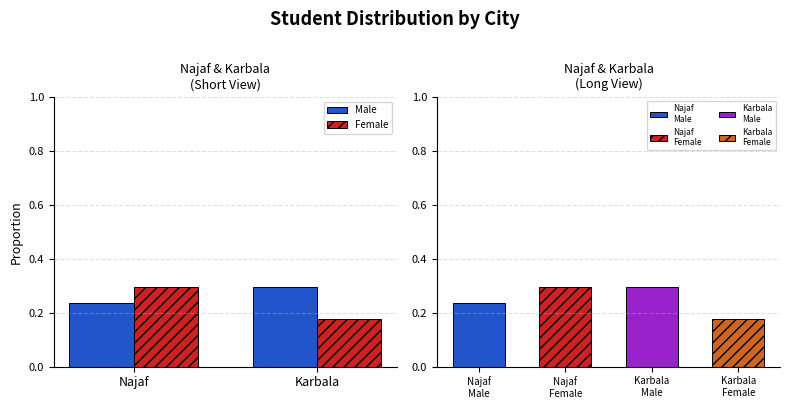

Which series has the largest range (max minus min)?

Female